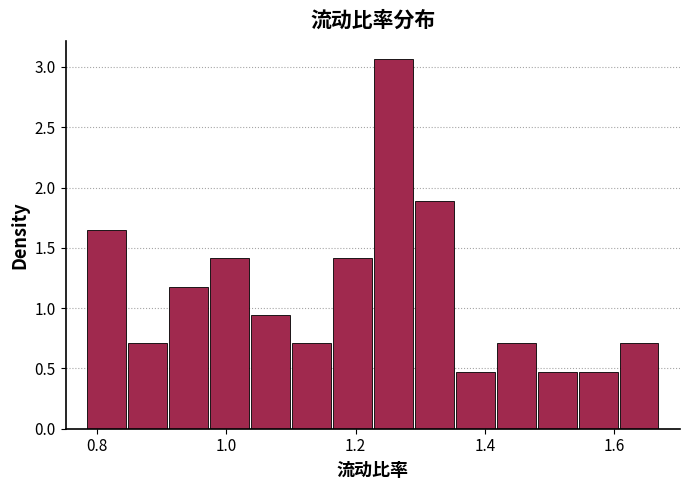

Around what value on the x-axis is the tallest bar? Give the approximate position of its centre, as read against the axis.

1.26